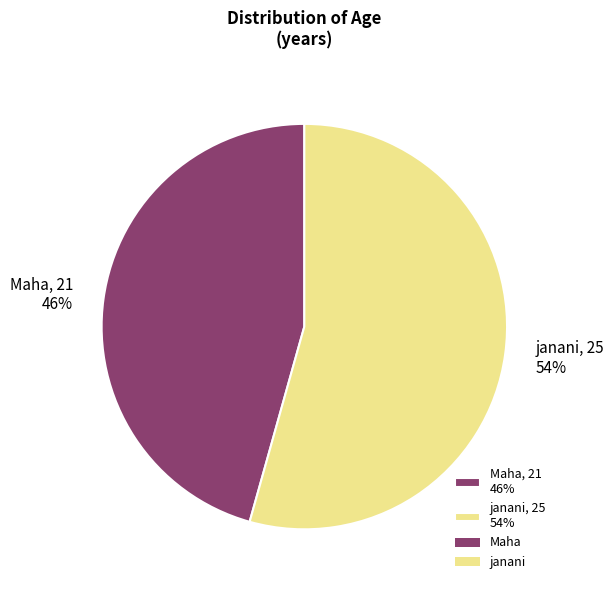

Is it true that Maha is 34% of the pie?

False